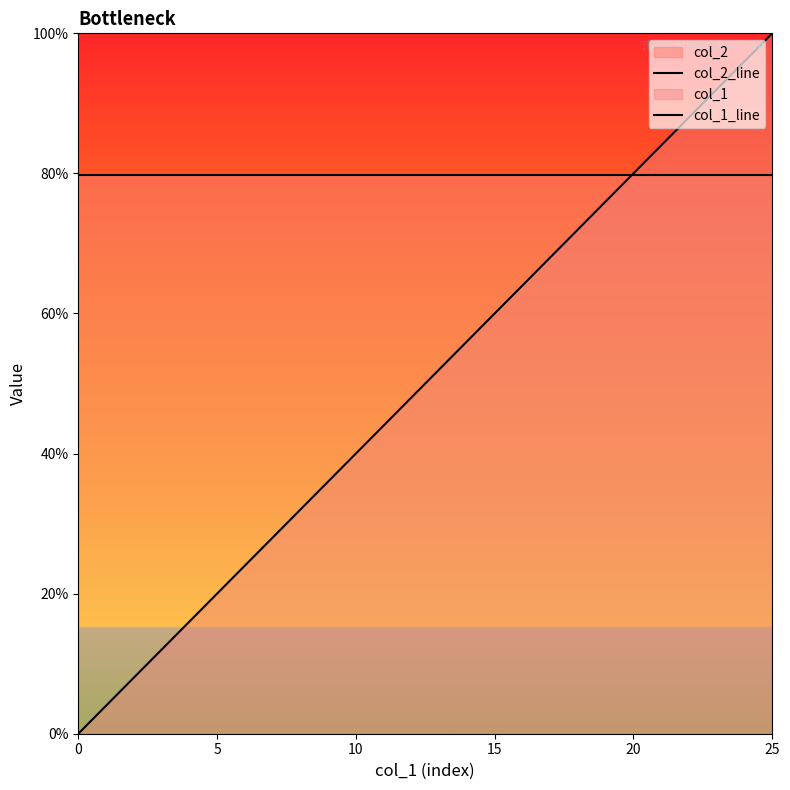

What is the spread (max minus min) of values at 16?

0.2